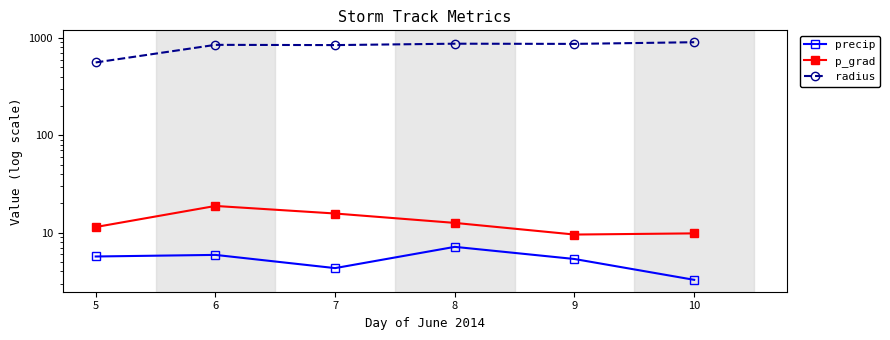

At which category does the chart reach its peak across all series?

10